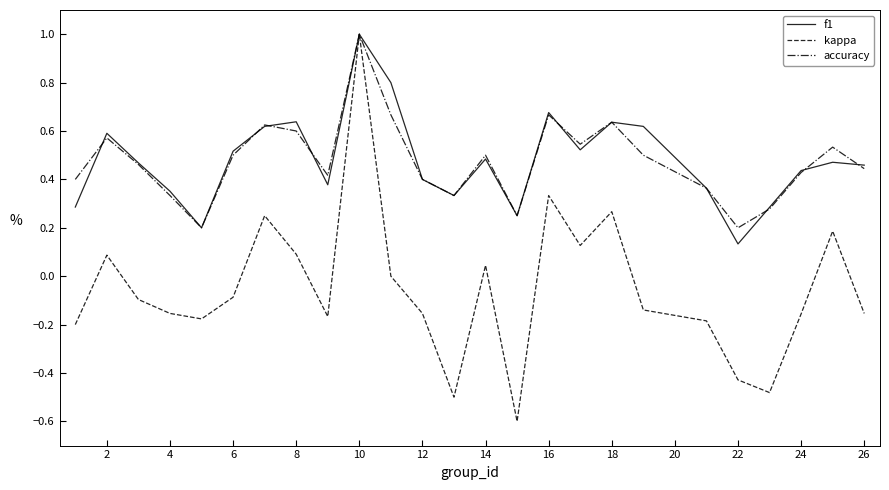

Which series has the widest spread of values?

kappa